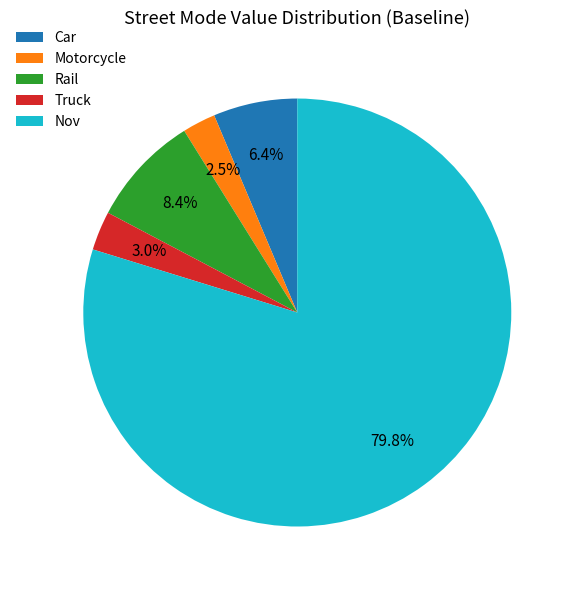

Which has a higher value, Rail or Nov?

Nov